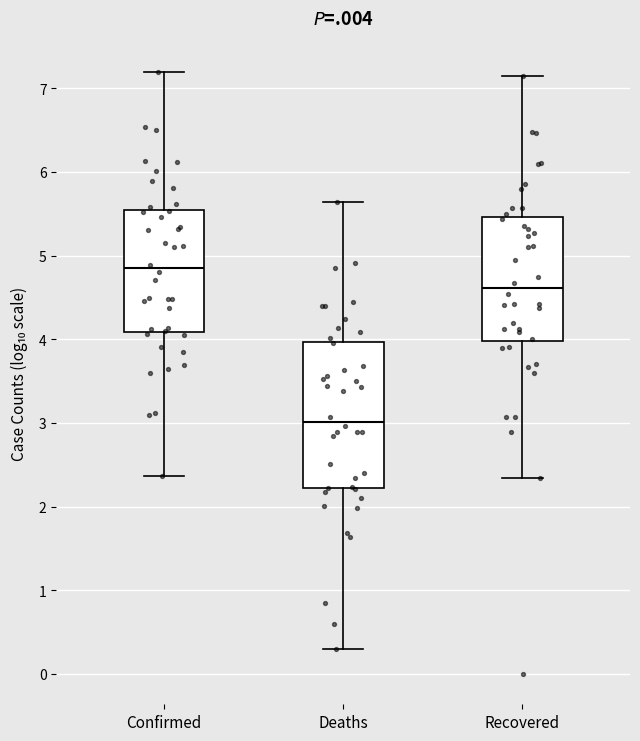

Where is the upper edge of the box for Confirmed on the y-axis? The values are not printed on the chart, so give them approximately, as read against the axis.

5.5